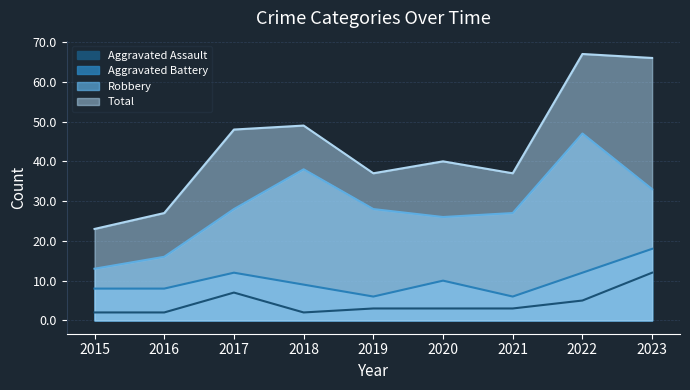

At 2019, list the series in order from largest to smallest.

Total, Robbery, Aggravated Battery, Aggravated Assault